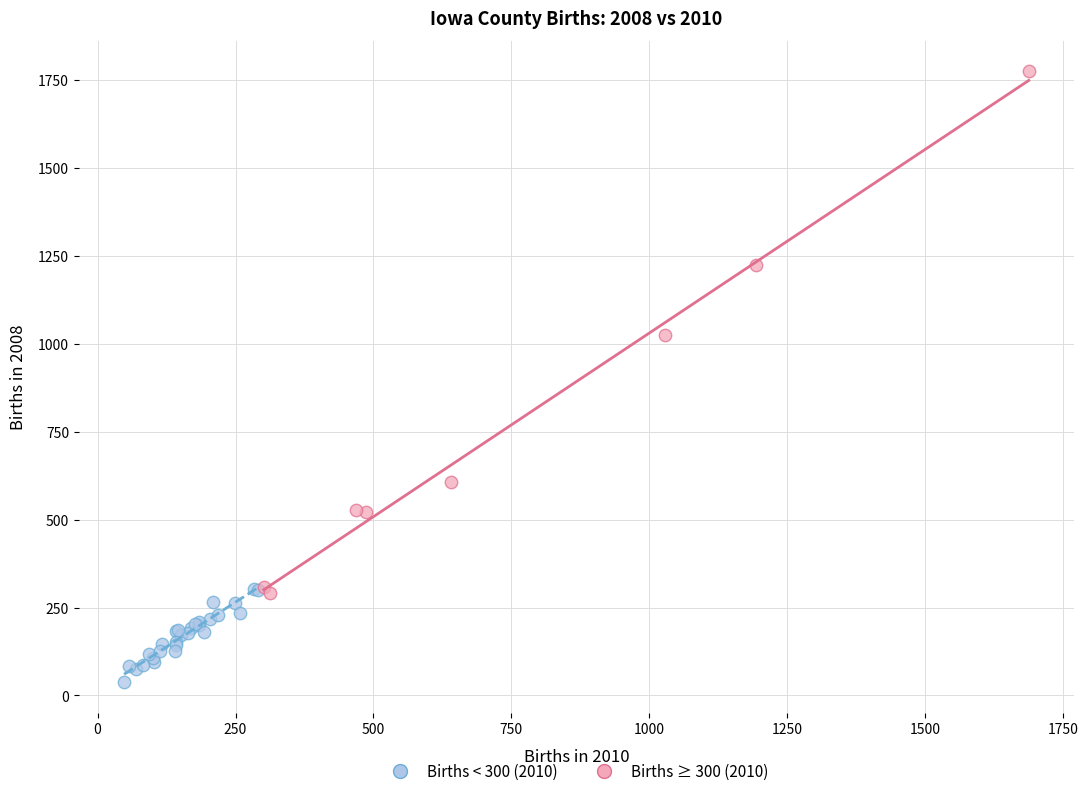

Which series contains the lowest Y value?

Births < 300 (2010)